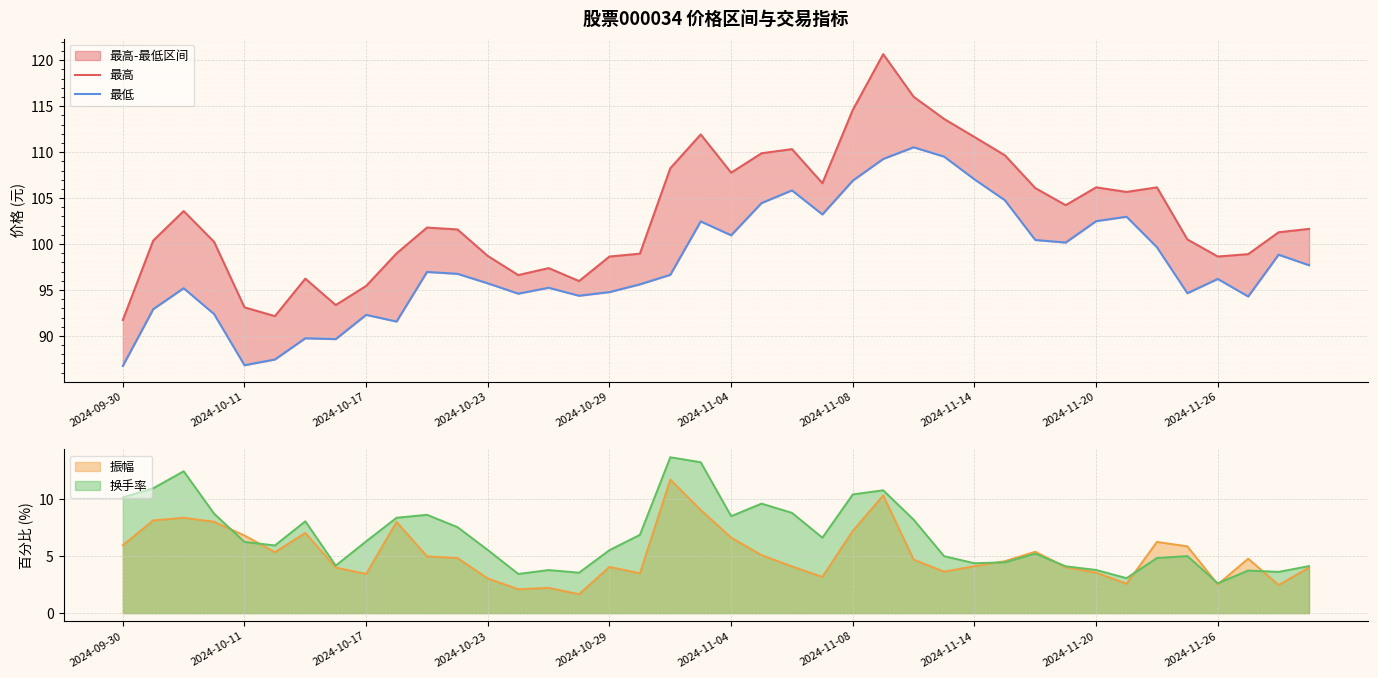

What is the difference between the 最低 values at 21 and 11?

7.7